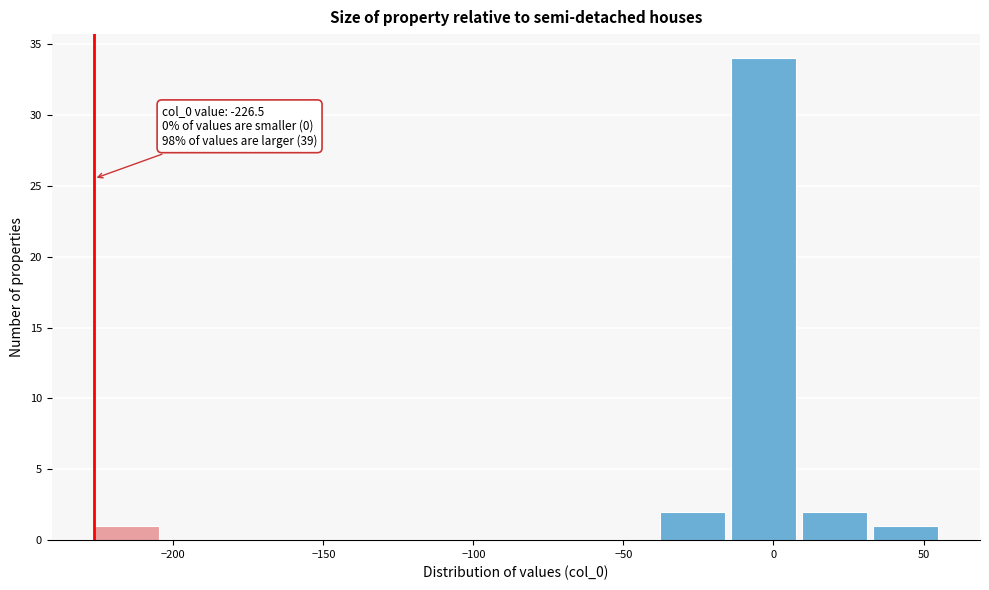

Which range on the x-axis has the tallest bar?

-15 to 10